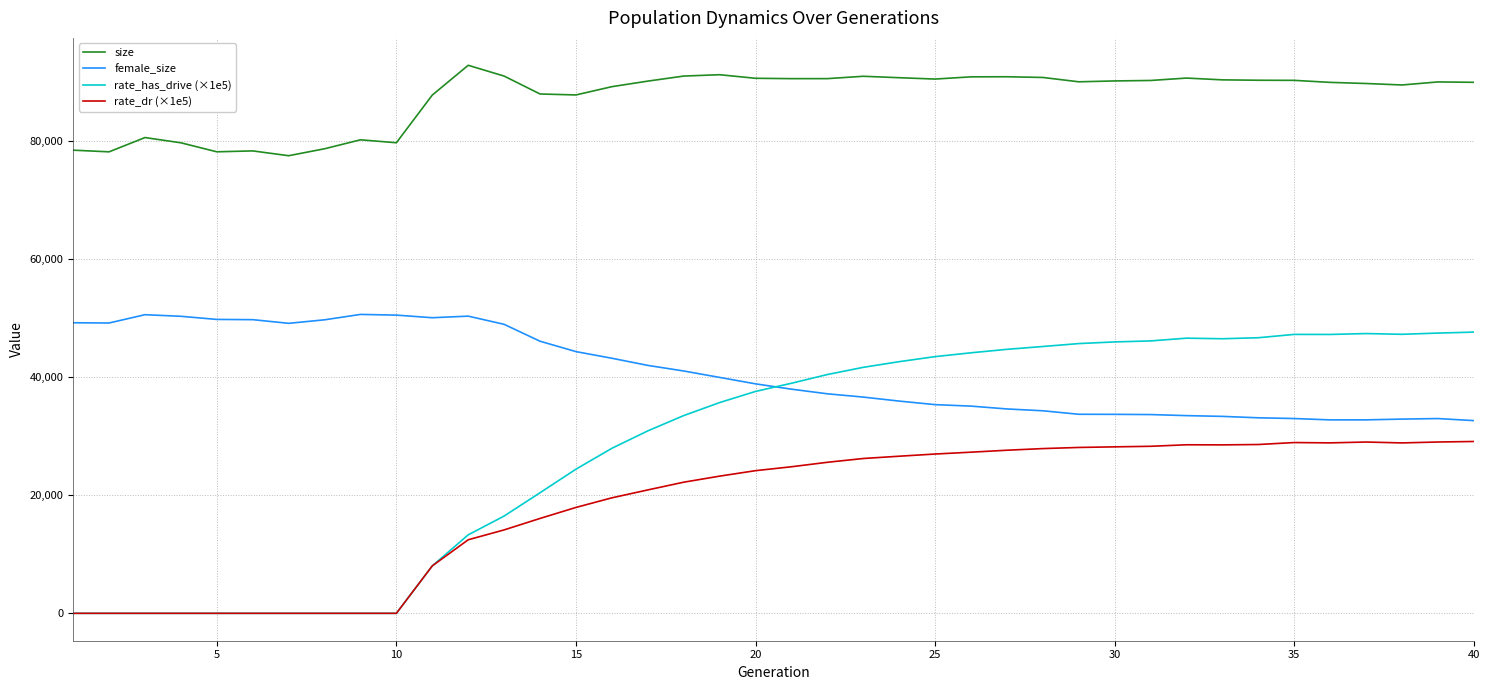

Which series has the largest total across all categories?

size